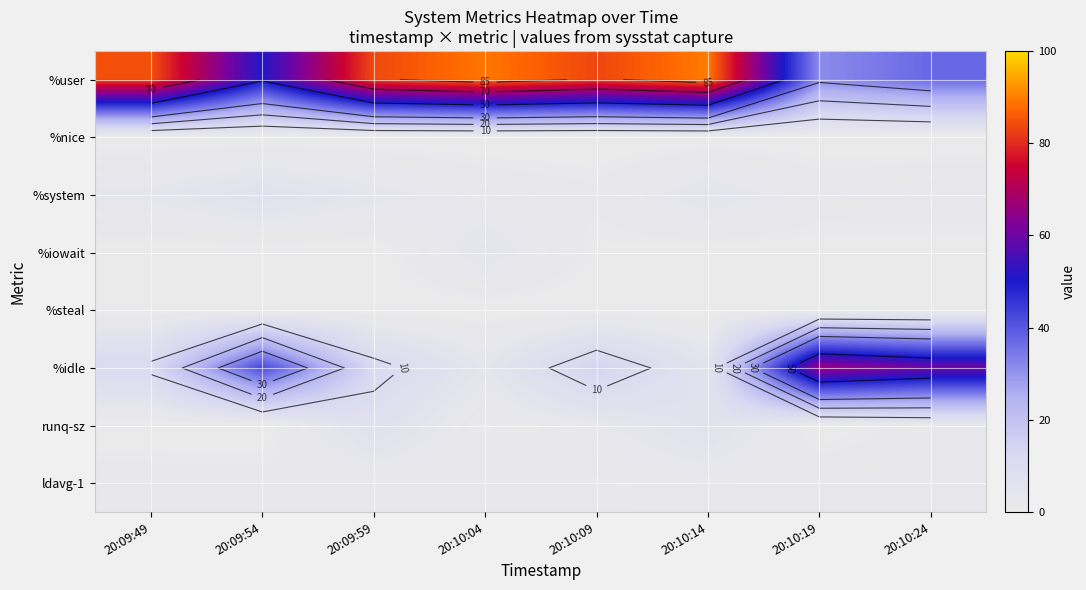

What is the difference between the maximum and minimum values in the %system series?

5.1